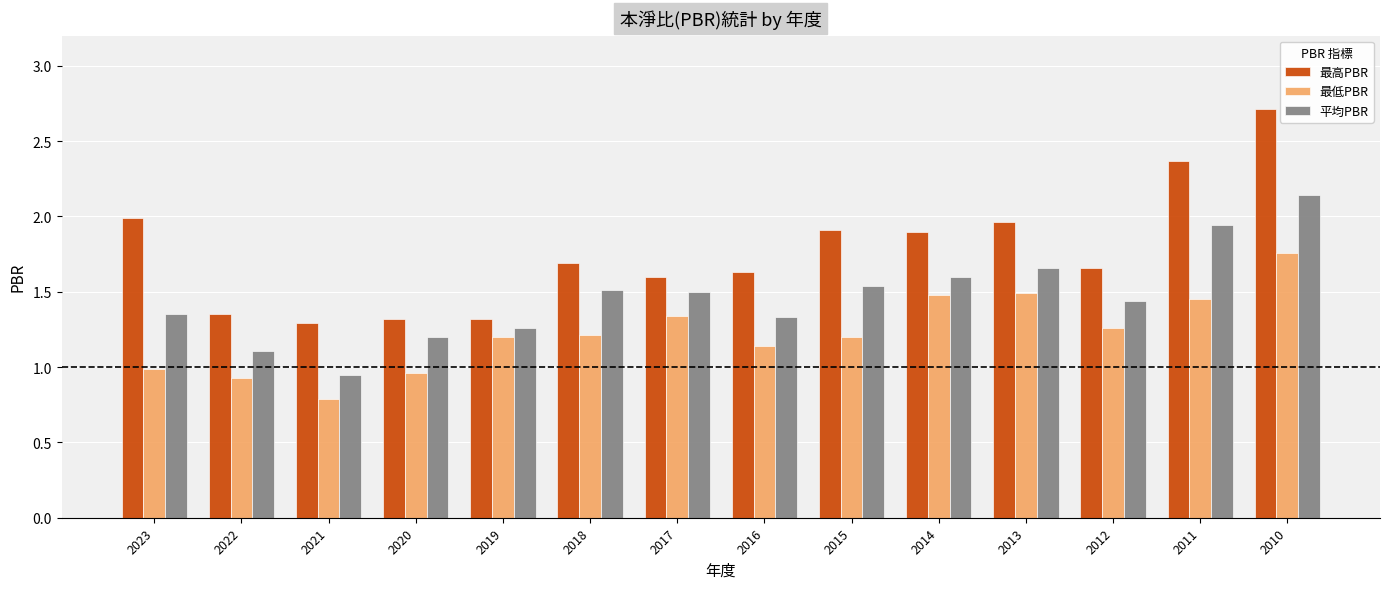

Which series has the largest range (max minus min)?

最高PBR